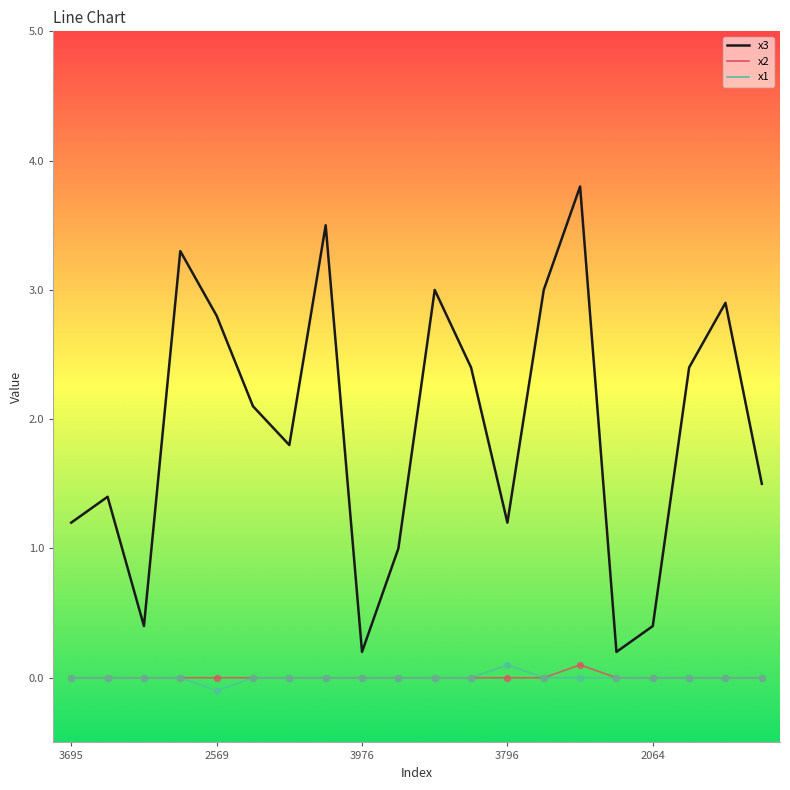

Which series has the largest total across all categories?

x3